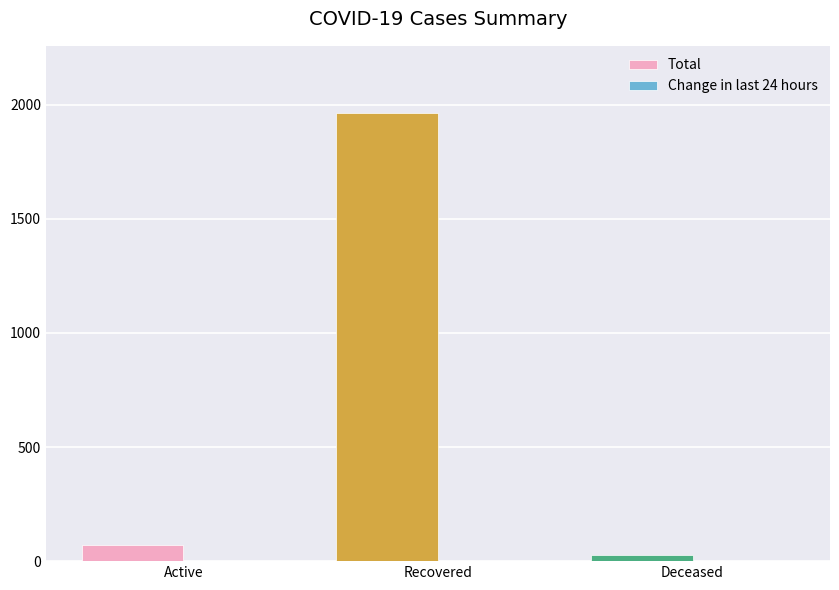

Is it true that Total equals 1963 at Recovered?

True